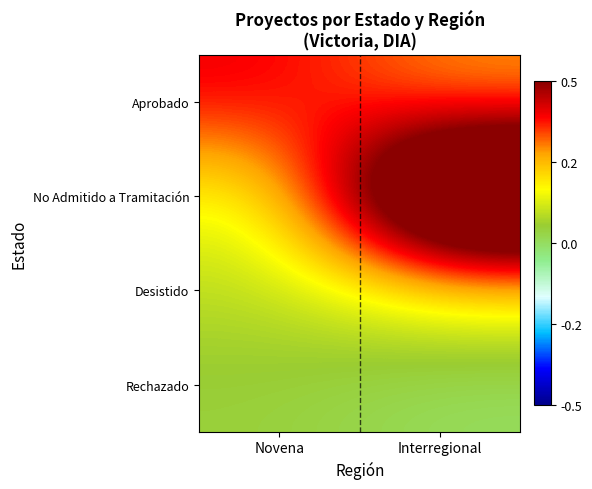

What is the difference between the highest and lowest values at Interregional?

1.0